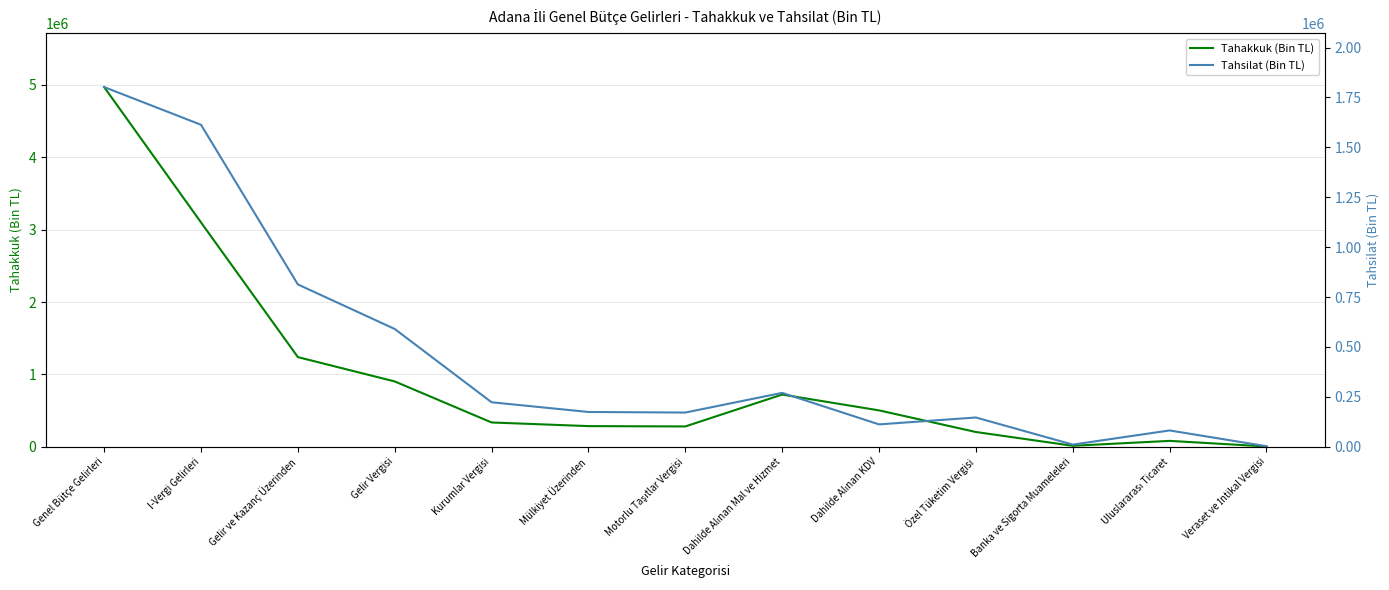

At which category does Tahakkuk (Bin TL) reach its first local valley?

Motorlu Taşıtlar Vergisi